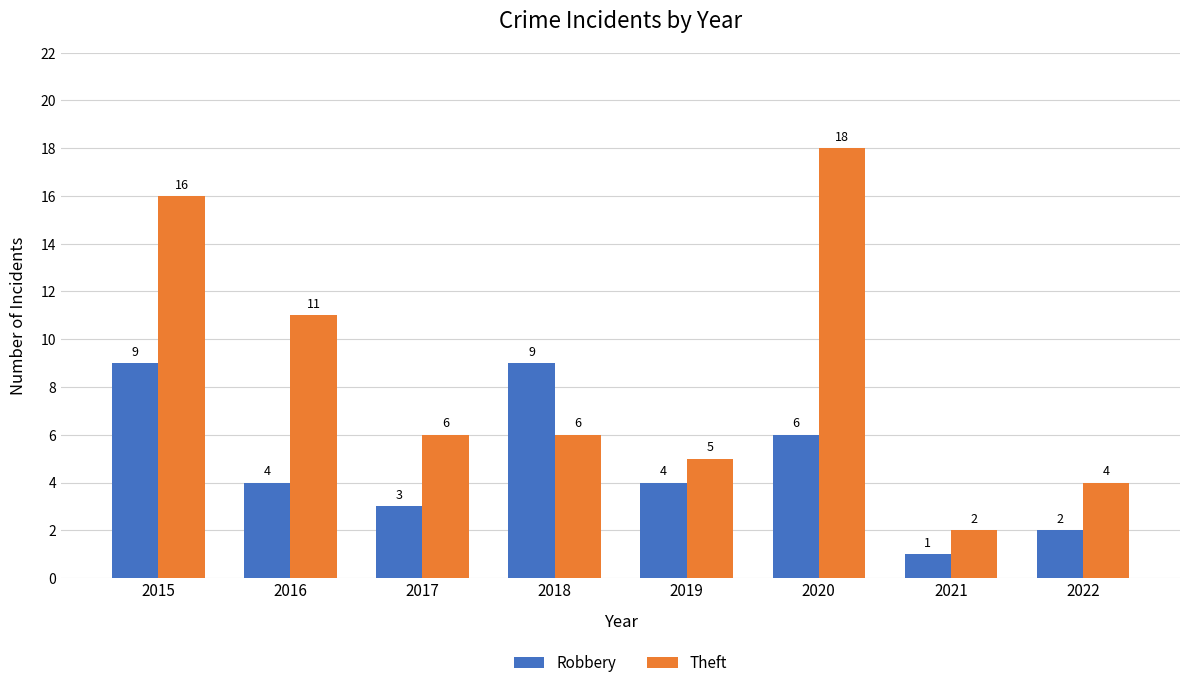

What is the difference between the second highest and second lowest values in the Theft series?

12